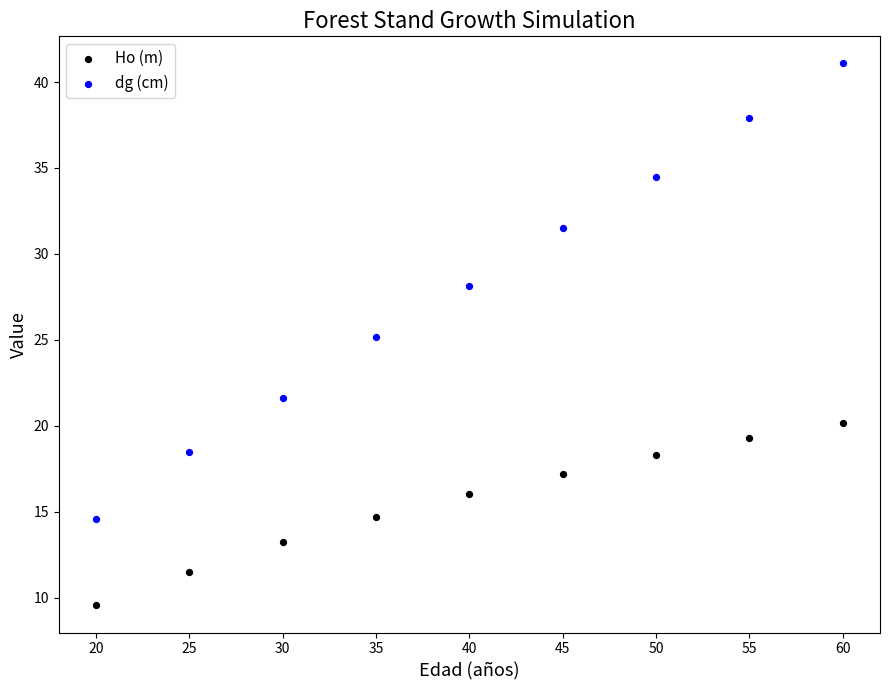

Across all data points, what is the range of X values (max minus min)?

40.0